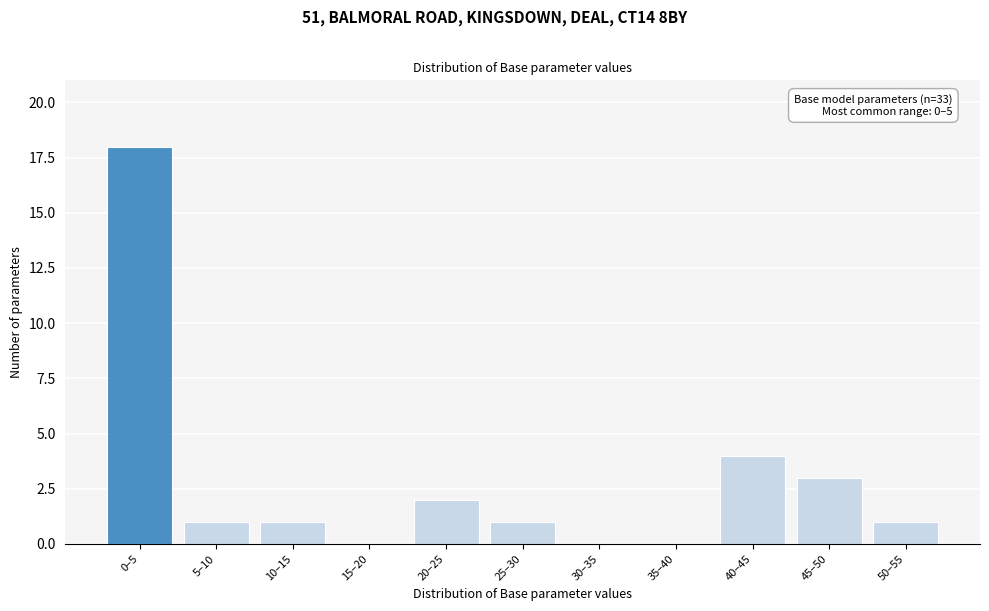

Reading left to right, transcribe all the data shown in this chart.

0–5=18	5–10=1	10–15=1	15–20=0	20–25=2	25–30=1	30–35=0	35–40=0	40–45=4	45–50=3	50–55=1